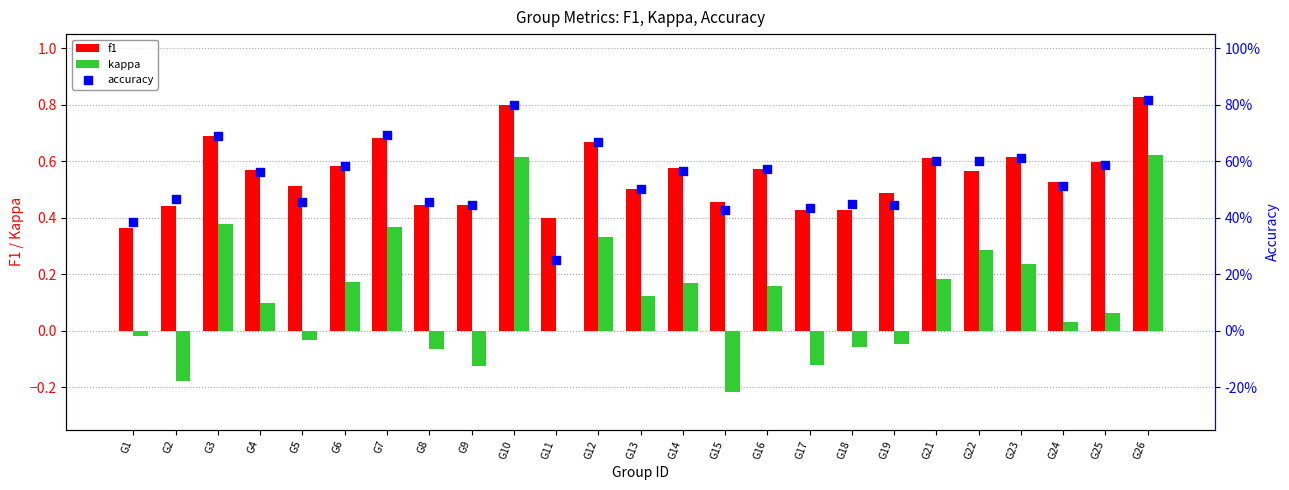

Which series has the widest spread of Y values?

kappa